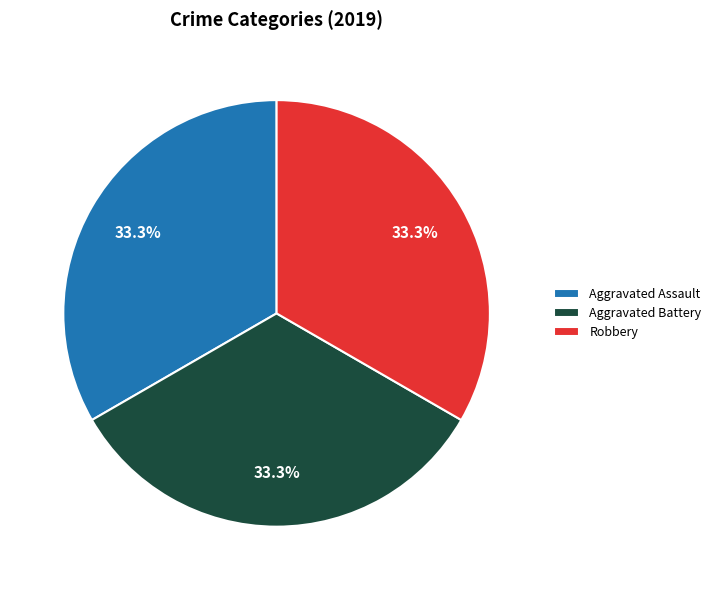

To the nearest percent, what percentage of the pie is Aggravated Assault?

33%